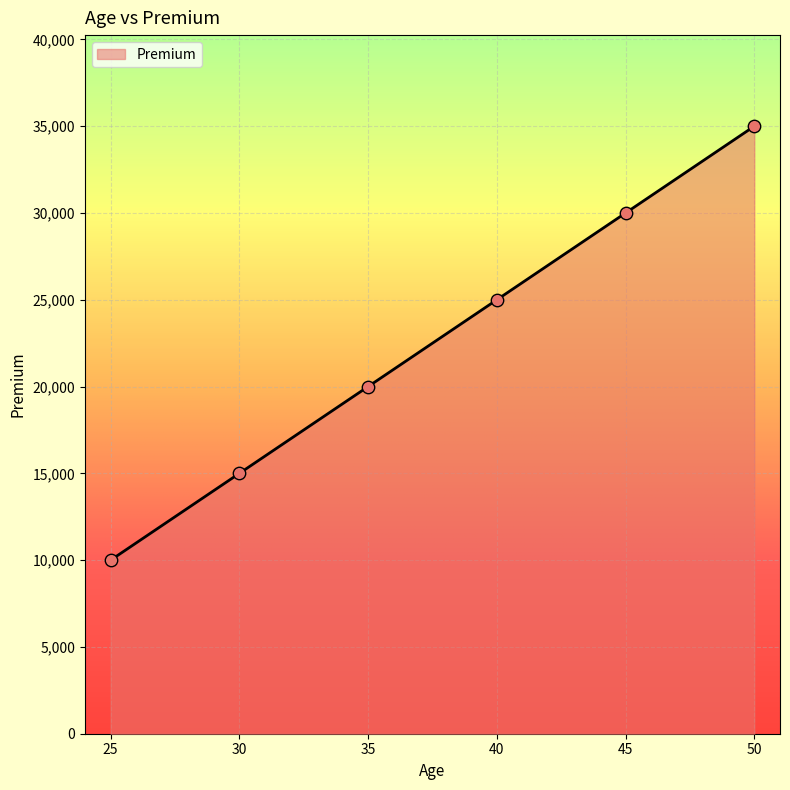

Between 40 and 35, which is larger?

40